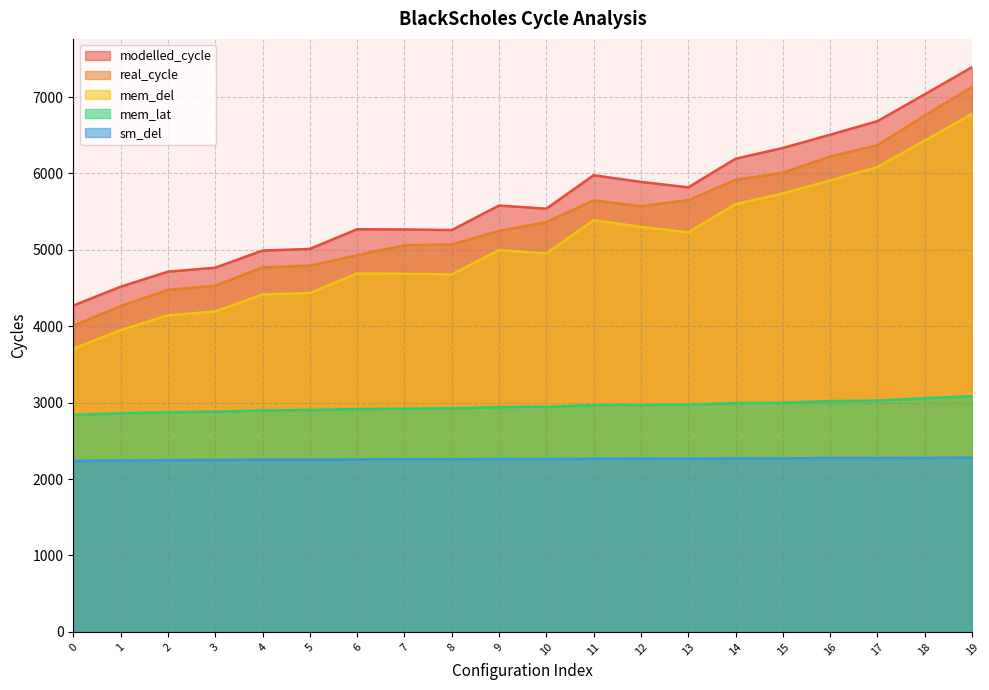

What is the approximate value of mem_lat at 5?

2904.2